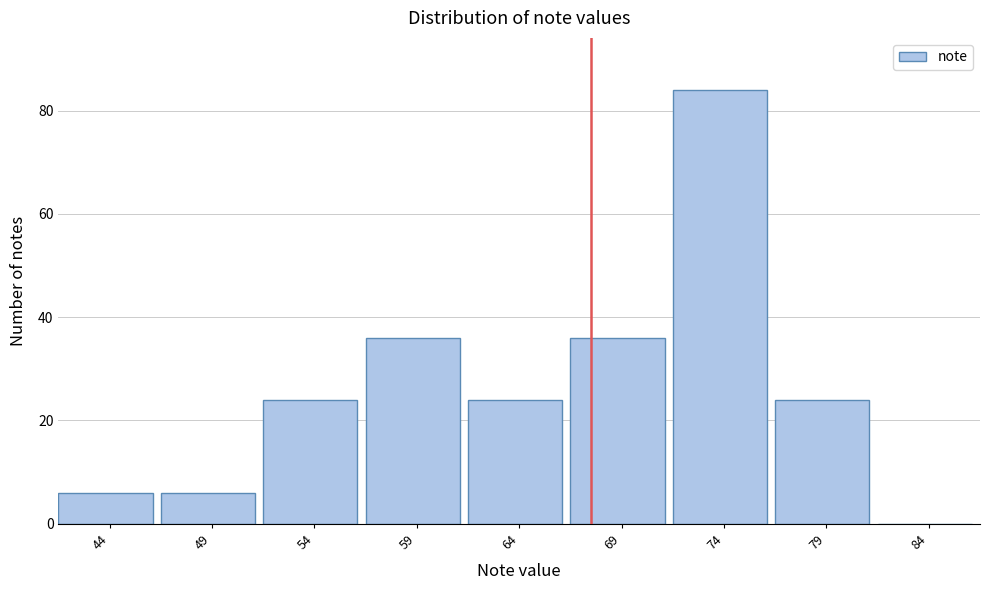

Reading right to left, list all the values displayed in this chart.

84=0	79=24	74=84	69=36	64=24	59=36	54=24	49=6	44=6